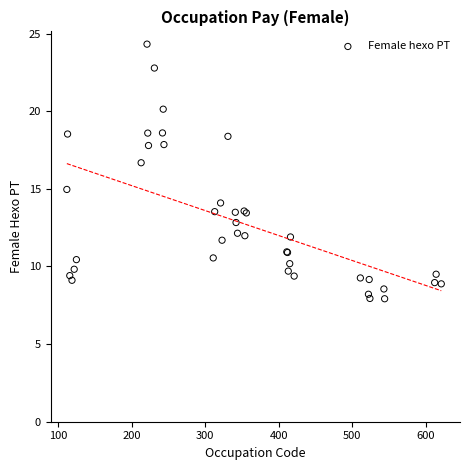

What Y value in the scatter plot is closest to 16?

16.7